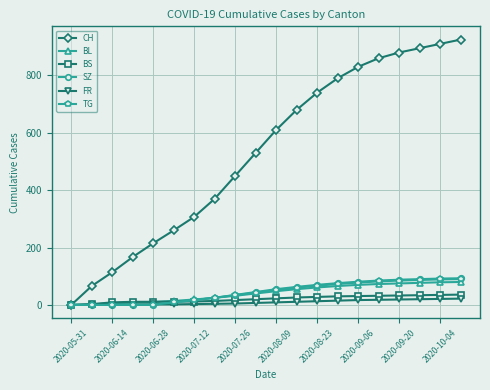

What is the difference between the second highest and minimum values in the TG series?

89